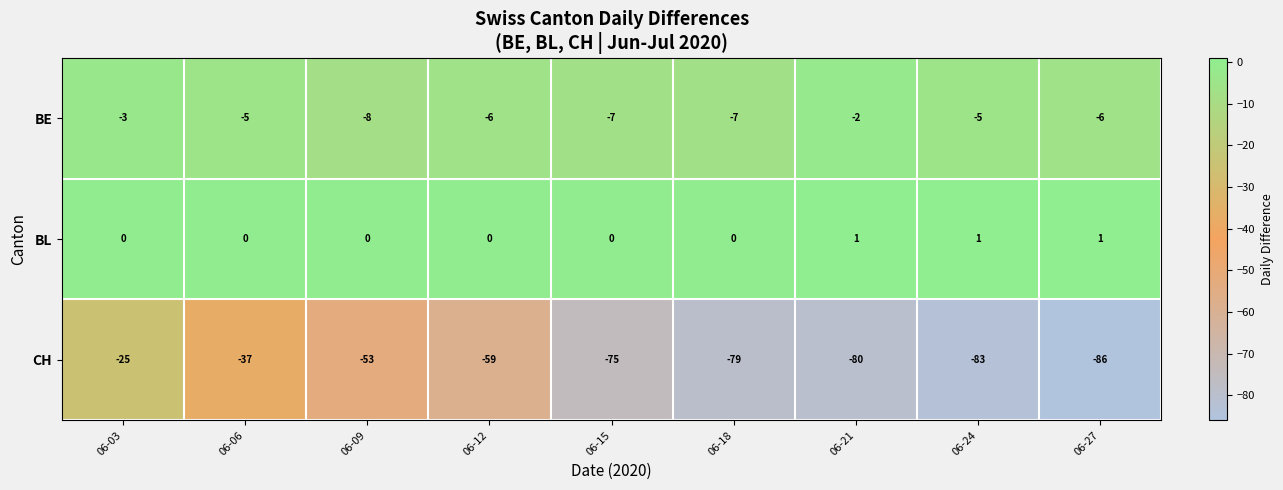

Is it true that BE equals -6 at 06-12?

True